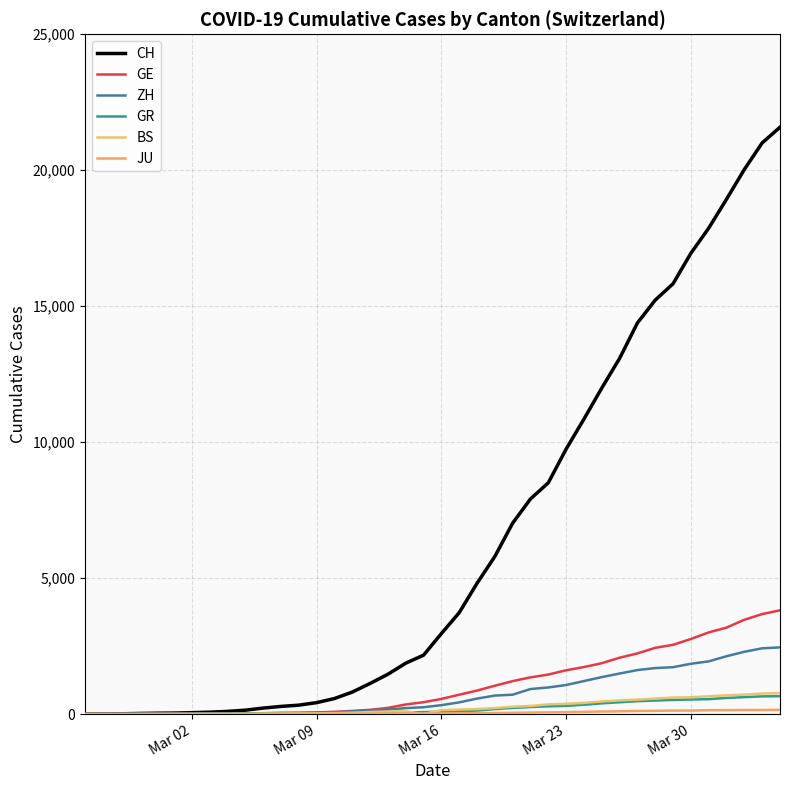

True or false: GR and CH intersect in this chart.

False